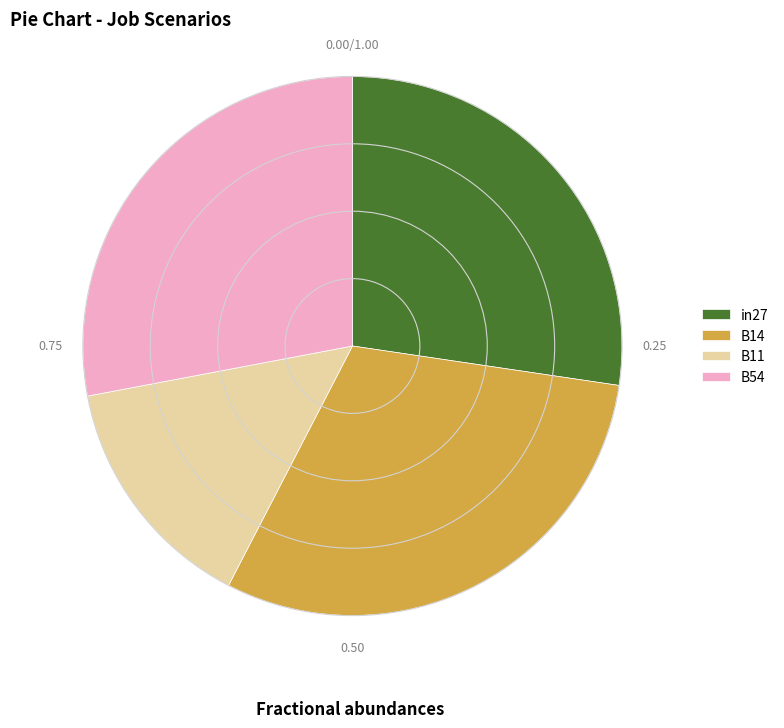

Rank the categories by value from lowest to highest.

B11, in27, B54, B14